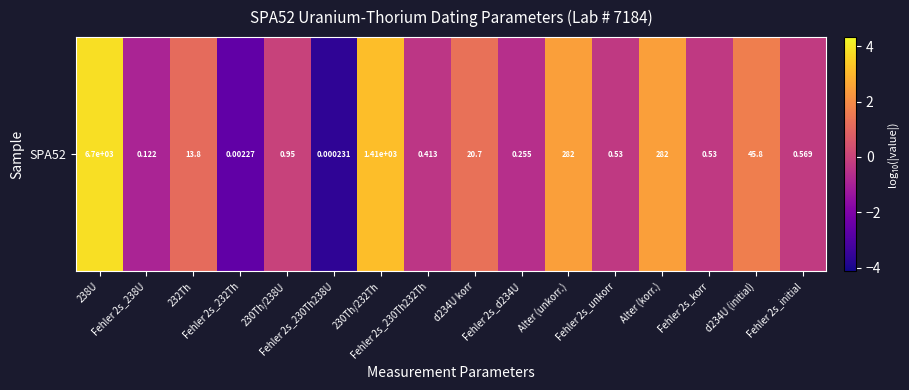

Reading right to left, list all the values displayed in this chart.

Fehler 2s_initial=-0.2	d234U (initial)=1.7	Fehler 2s_korr=-0.3	Alter (korr.)=2.5	Fehler 2s_unkorr=-0.3	Alter (unkorr.)=2.5	Fehler 2s_d234U=-0.6	d234U korr=1.3	Fehler 2s_230Th232Th=-0.4	230Th/232Th=3.1	Fehler 2s_230Th238U=-3.6	230Th/238U=-0.0	Fehler 2s_232Th=-2.6	232Th=1.1	Fehler 2s_238U=-0.9	238U=3.8